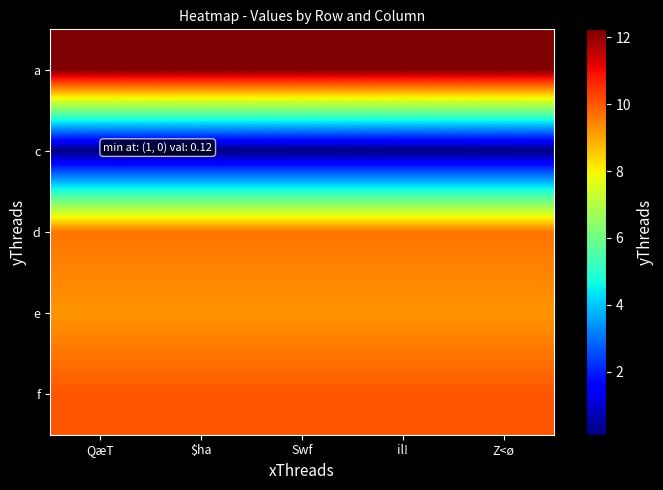

What is the spread (max minus min) of values at $ha?

12.1